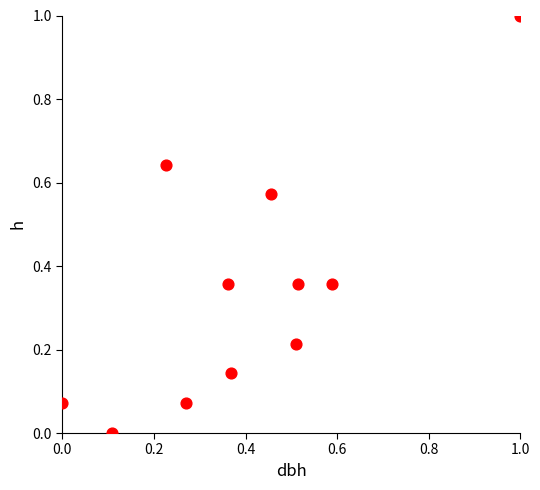

What is the range of X values (max minus min)?

1.0